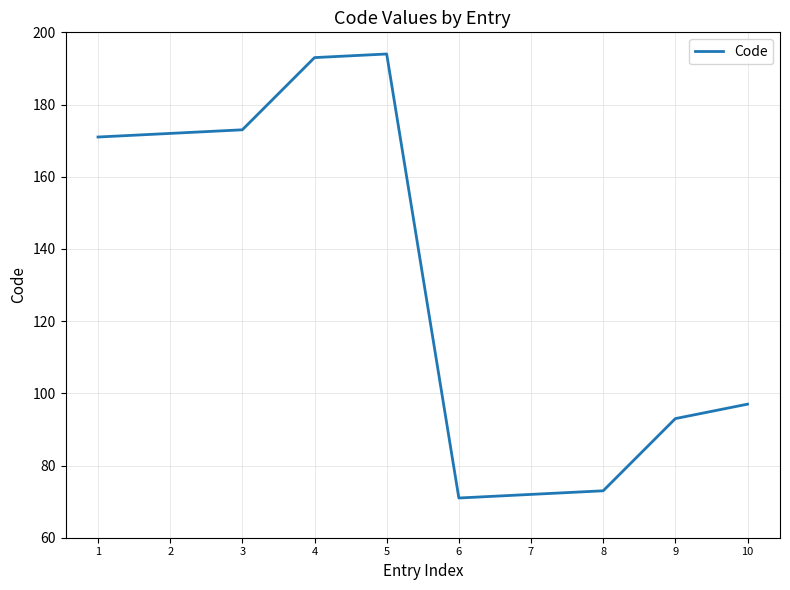

What is the change in value from 6 to 10?

+26